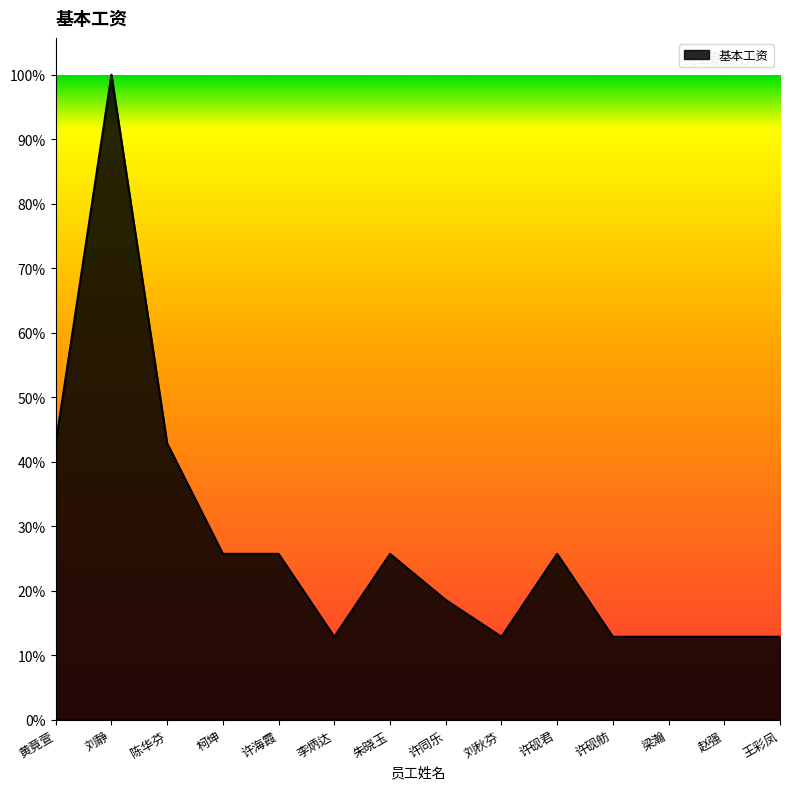

Which label corresponds to the smallest value in the chart?

李炳达